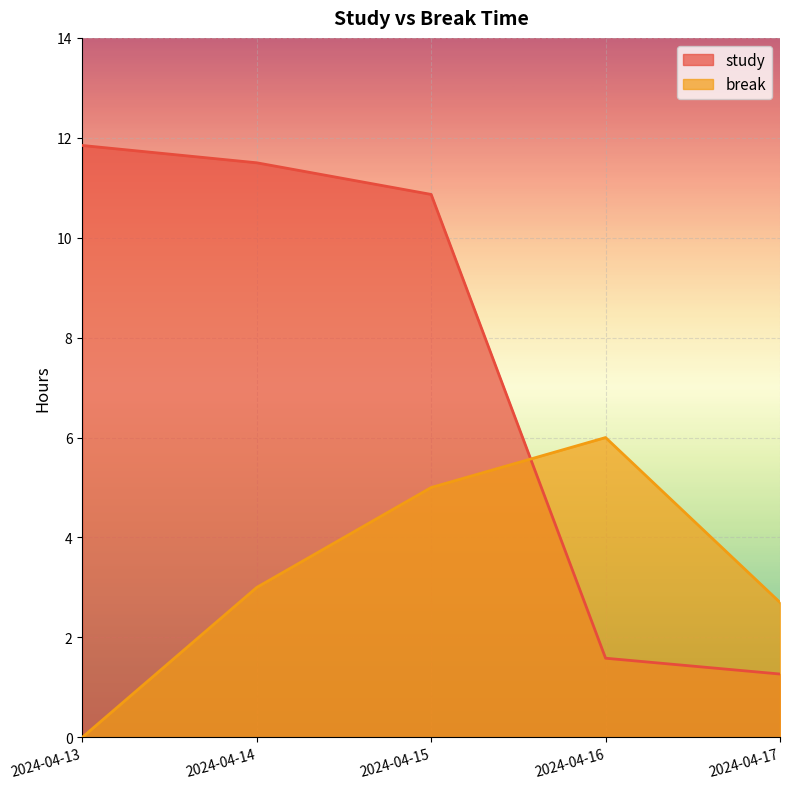

The value of study at 2024-04-17 is 1.3. True or false?

True